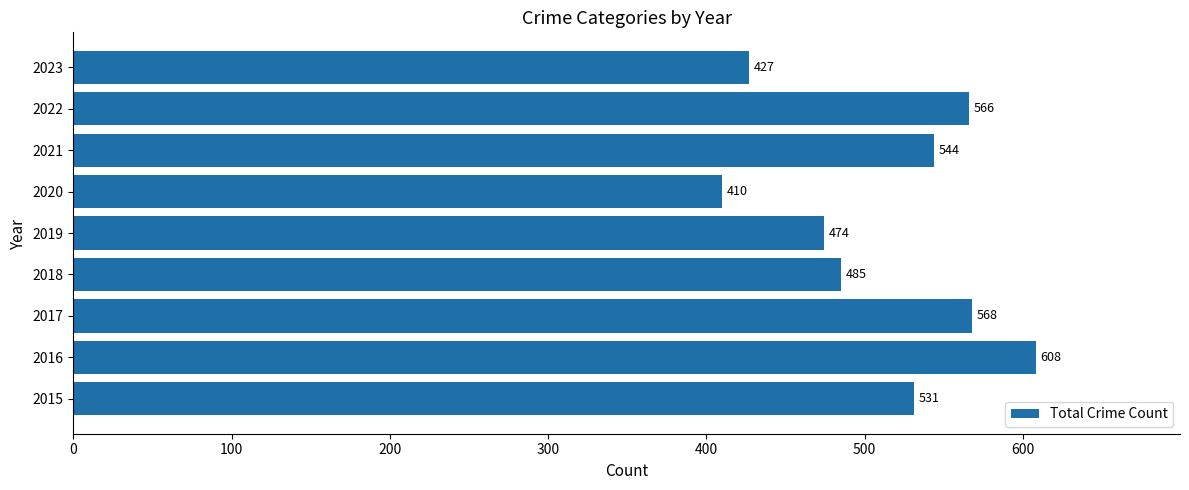

Reading bottom to top, list all the values displayed in this chart.

531	608	568	485	474	410	544	566	427